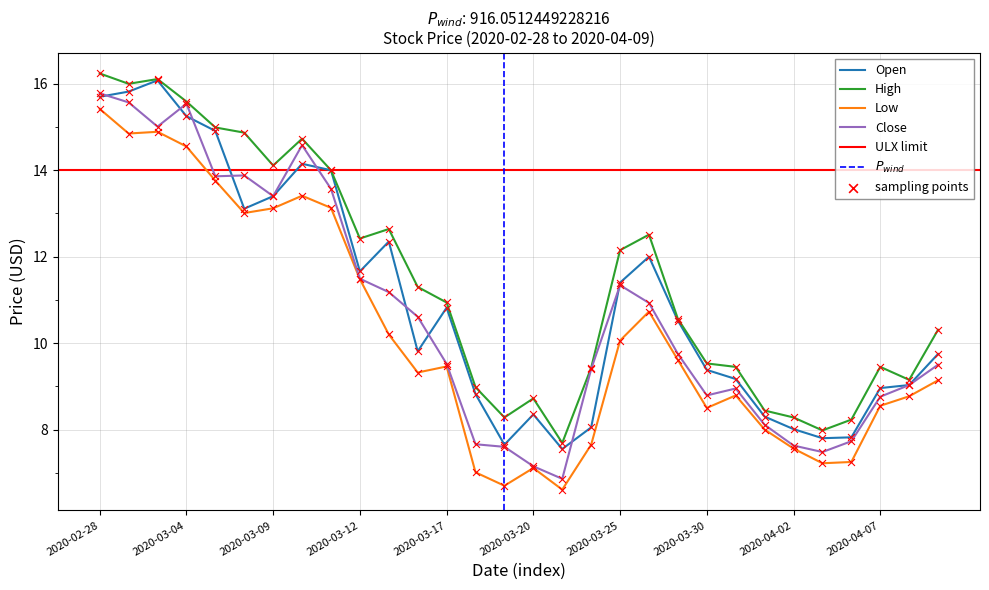

Which series reaches the maximum Y coordinate?

High